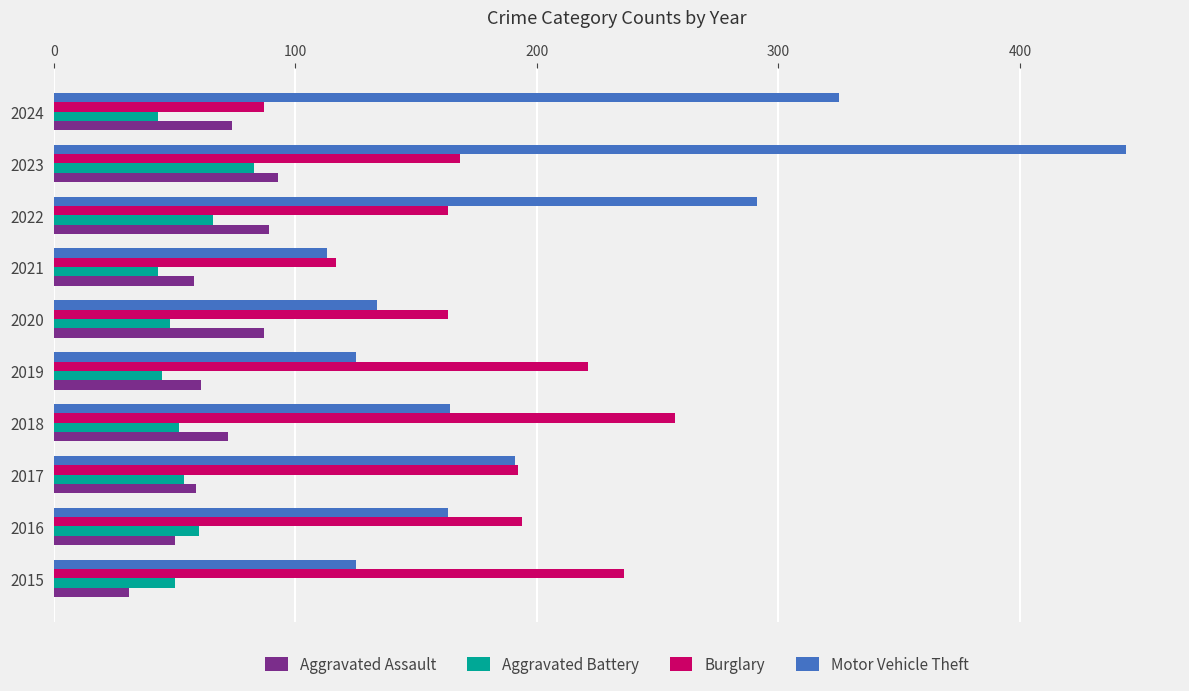

The Aggravated Battery series shows 78 at 2017. True or false?

False